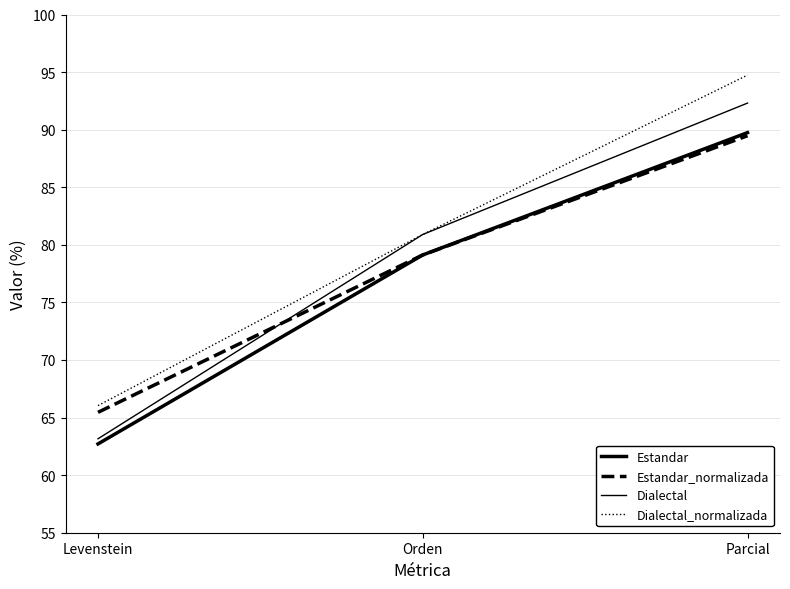

Reading left to right, transcribe all the data shown in this chart.

Estandar: Levenstein=62.7	Orden=79.1	Parcial=89.7
Estandar_normalizada: Levenstein=65.5	Orden=79.1	Parcial=89.5
Dialectal: Levenstein=63.2	Orden=80.9	Parcial=92.3
Dialectal_normalizada: Levenstein=66.0	Orden=80.9	Parcial=94.7